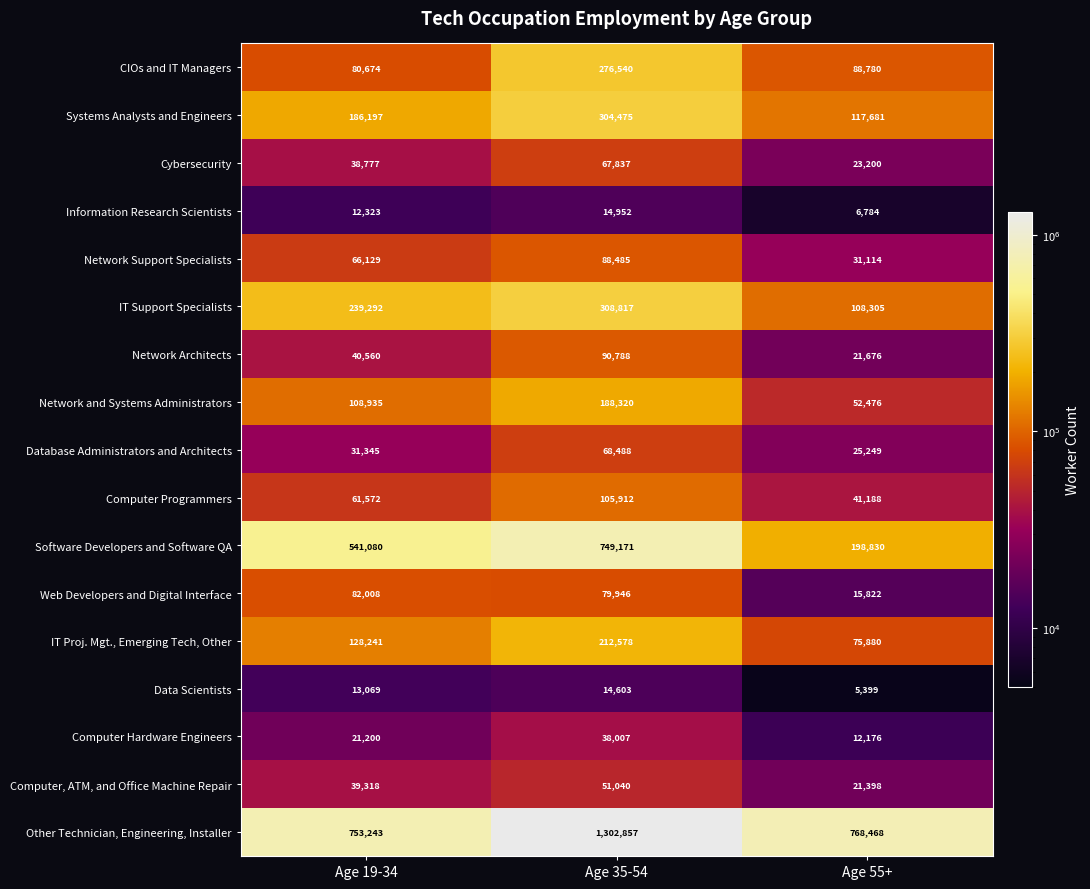

Which series has the largest range (max minus min)?

Software Developers and Software QA